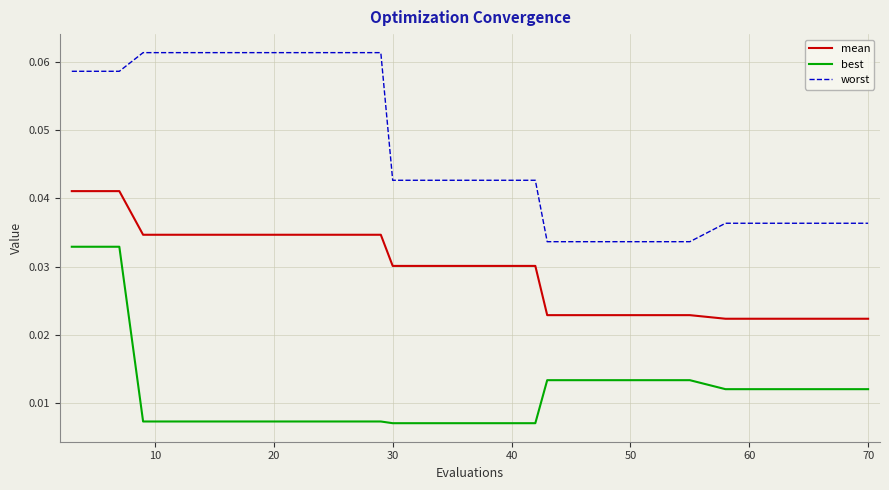

True or false: best and worst cross at least once.

False